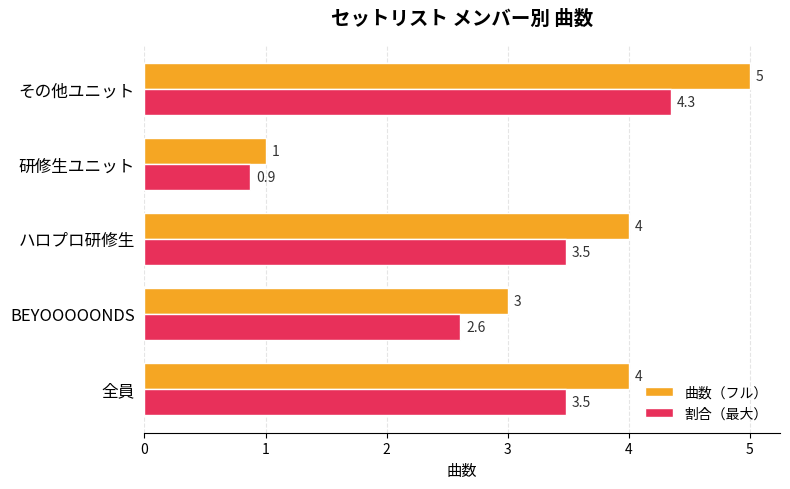

At ハロプロ研修生, list the series in order from largest to smallest.

曲数（フル）, 割合（最大）